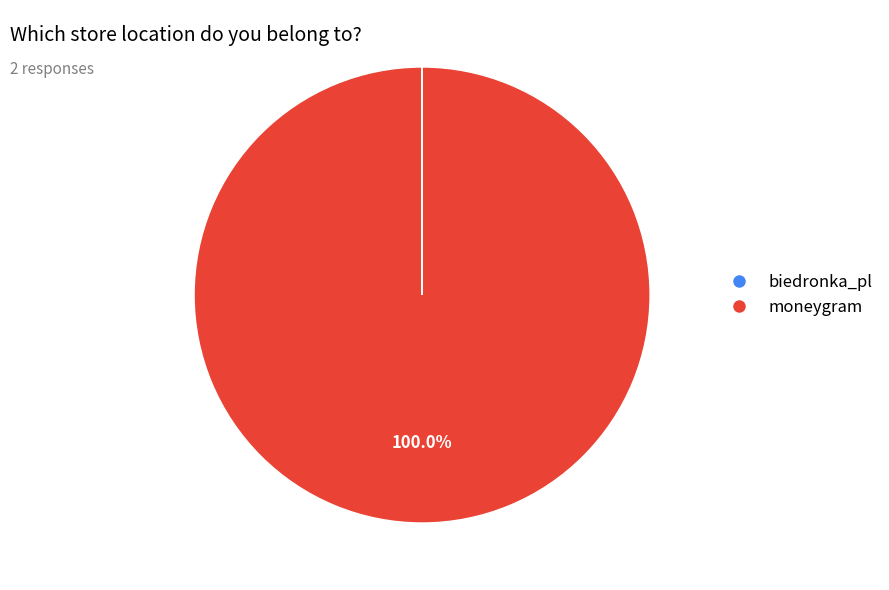

What is the largest slice in the pie chart?

moneygram